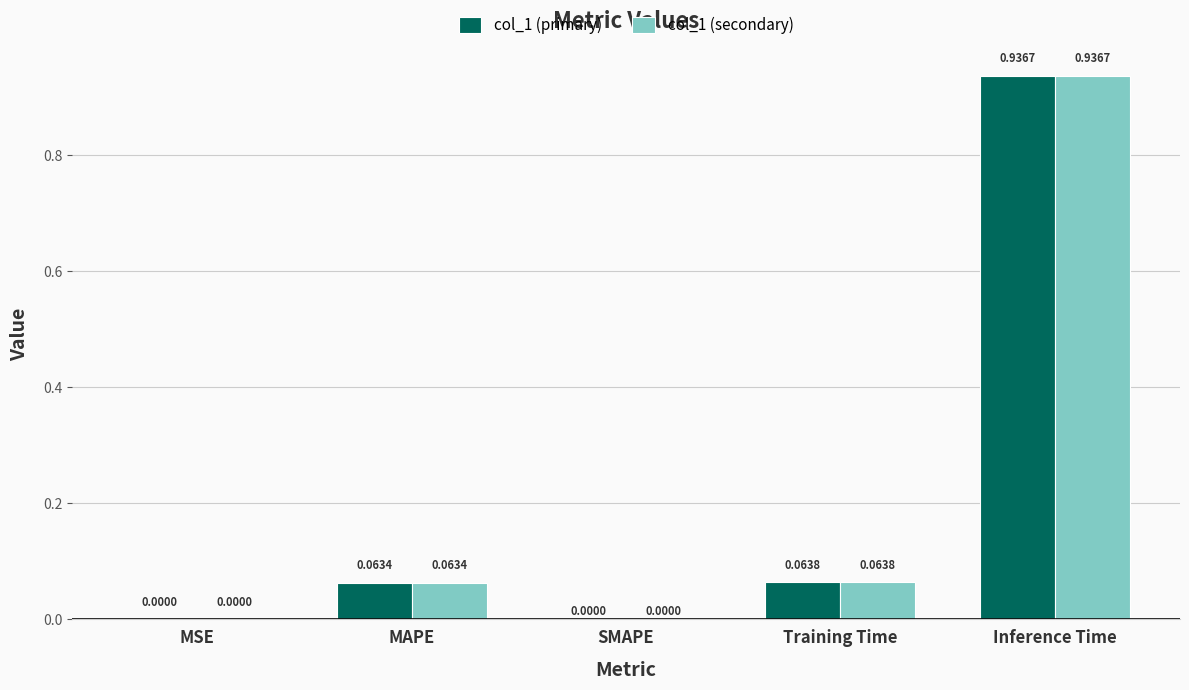

Does the chart contain stacked bars?

No